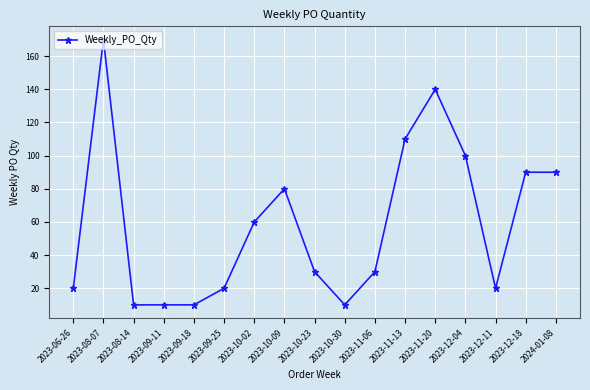

What is the minimum value shown in the chart?

10